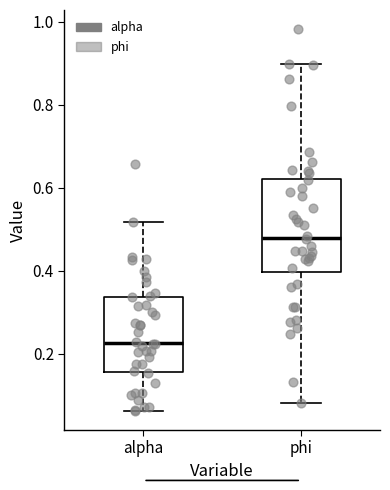

Reading left to right, transcribe this box plot: for each box, give where its median line is, the range the box spans, and where its two whiskers end, as read against the y-axis. The values are not printed on the chart, so give them approximately, as read against the axis.

alpha: median 0.22, box 0.16 to 0.34, whiskers 0.06 to 0.52
phi: median 0.48, box 0.40 to 0.62, whiskers 0.08 to 0.90